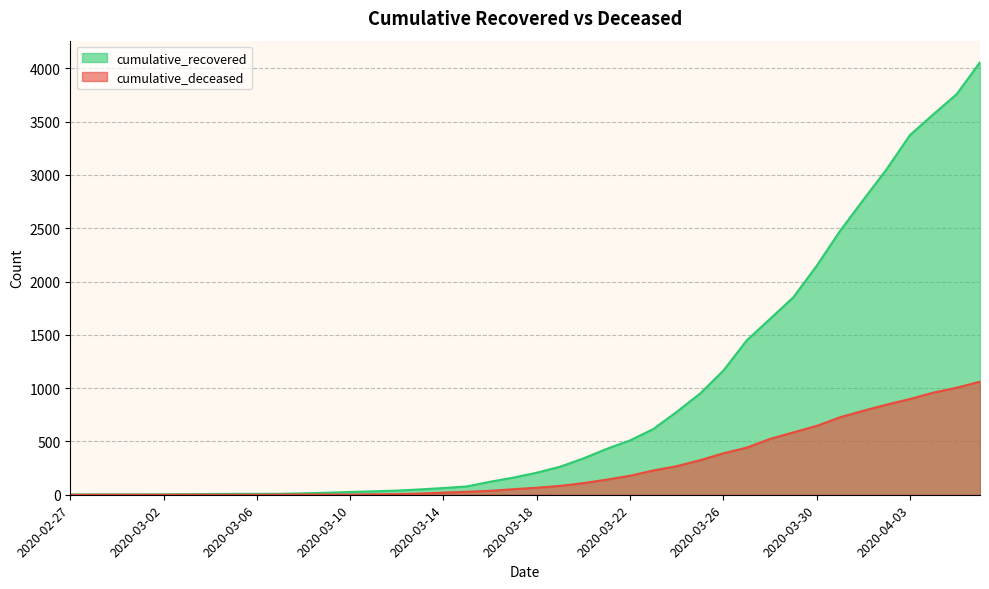

Between 2020-03-21 and 2020-03-29, which is larger?

2020-03-29